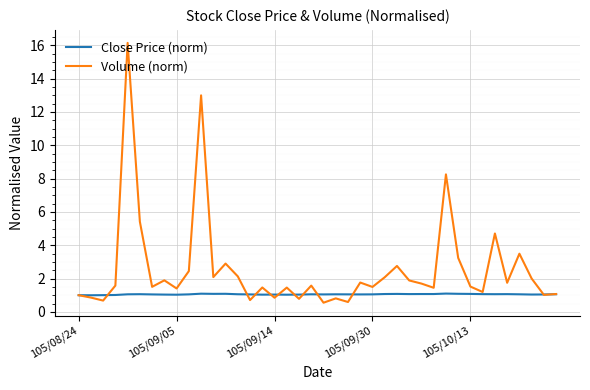

How many series are shown in this chart?

2